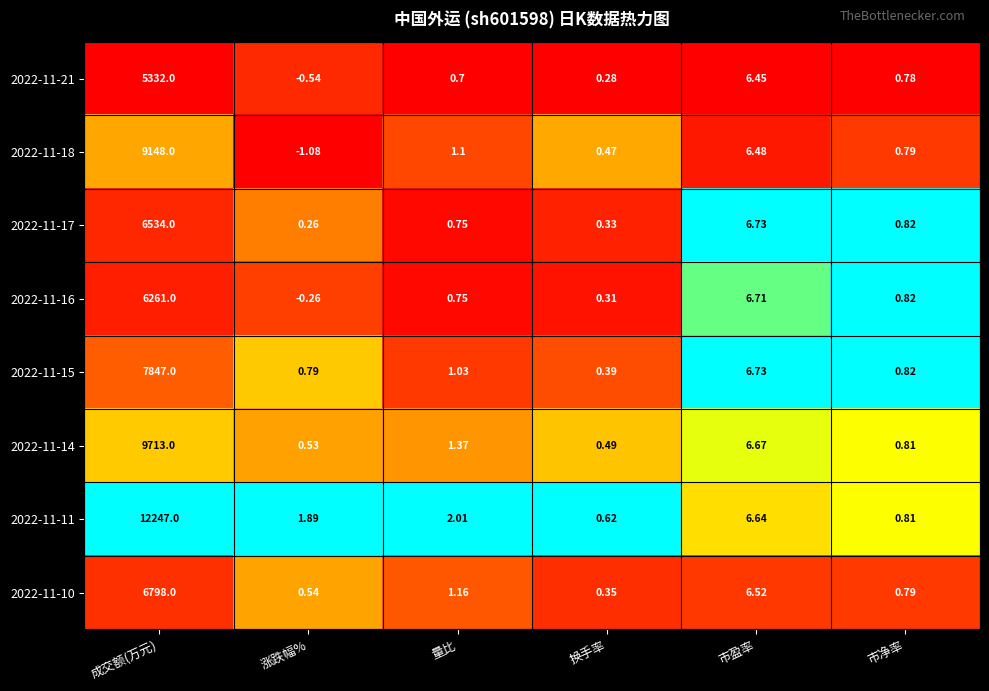

Is the value of 2022-11-16 at 市净率 greater than the value of 2022-11-18 at 成交额(万元)?

No